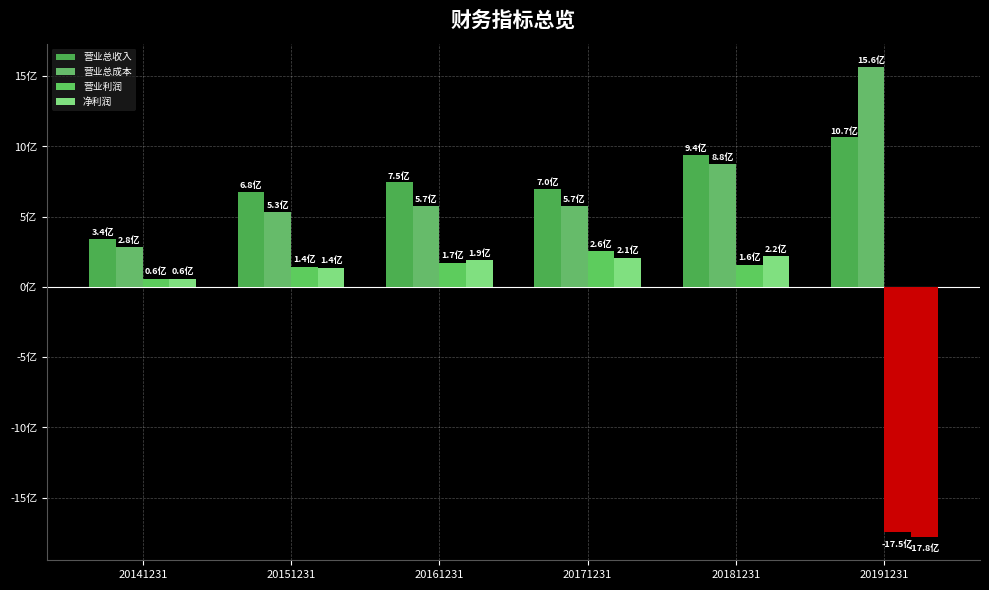

Does the chart contain stacked bars?

No